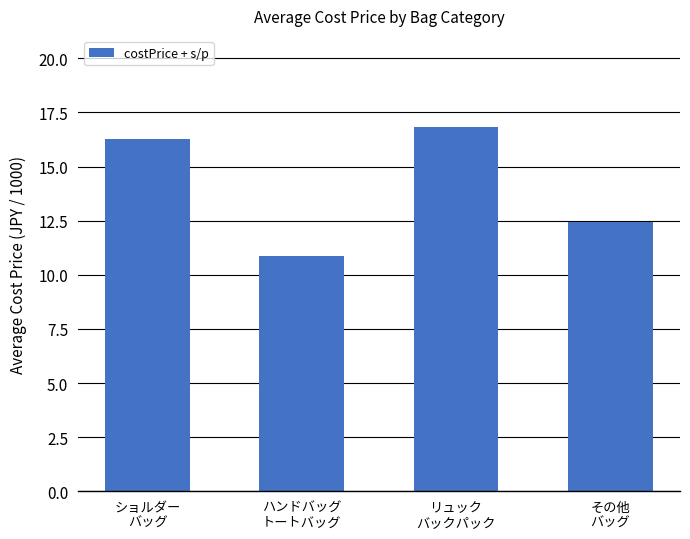

Is it true that the value at ハンドバッグ
トートバッグ is 18.0?

False